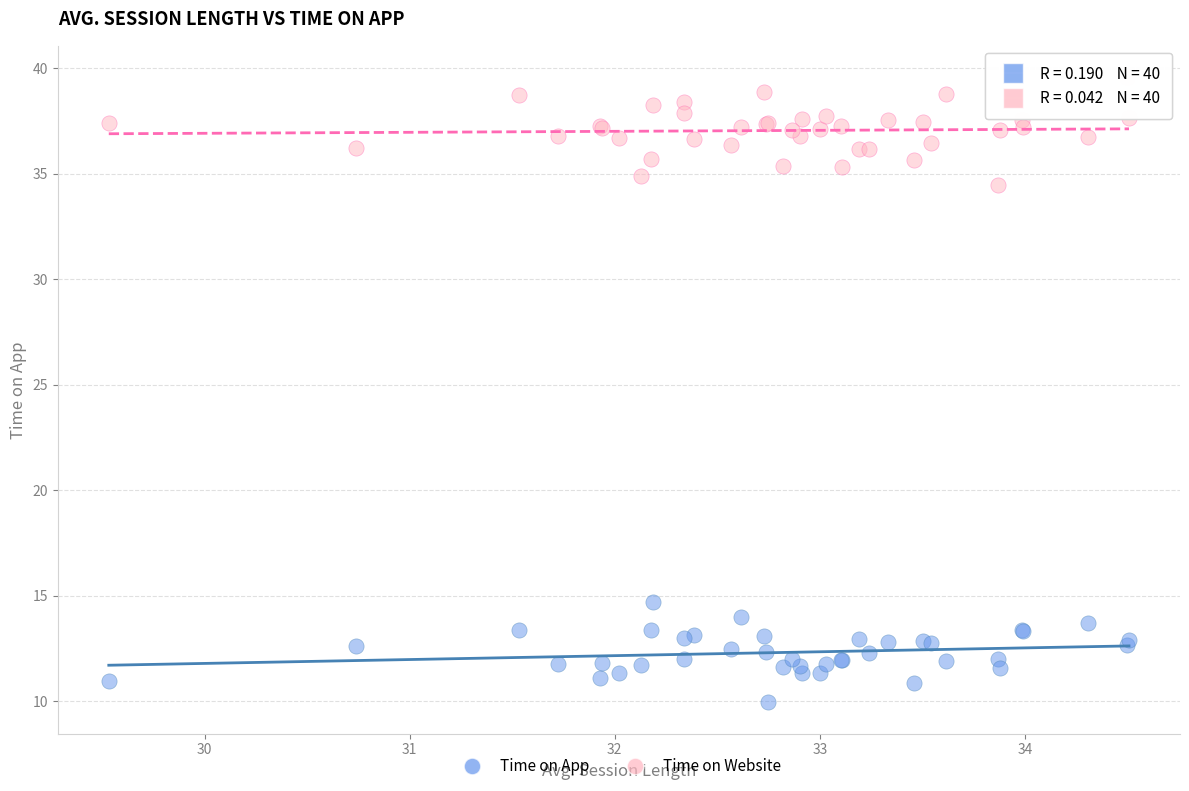

Which series reaches the maximum Y coordinate?

Time on Website